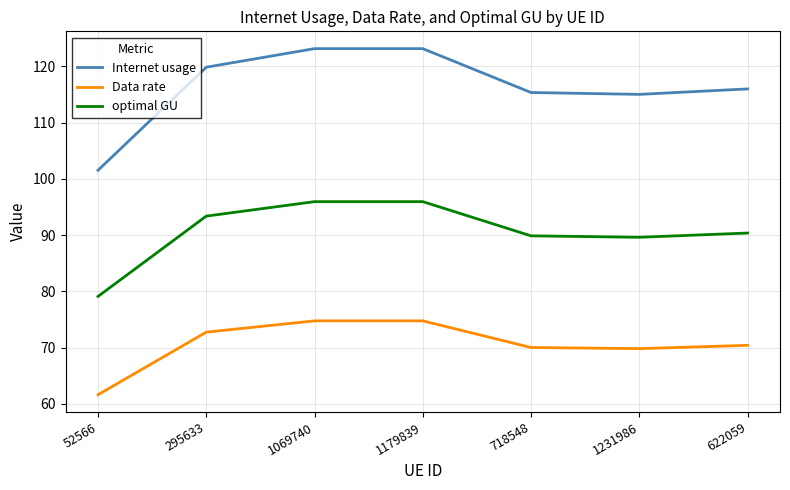

True or false: optimal GU and Internet usage intersect in this chart.

False